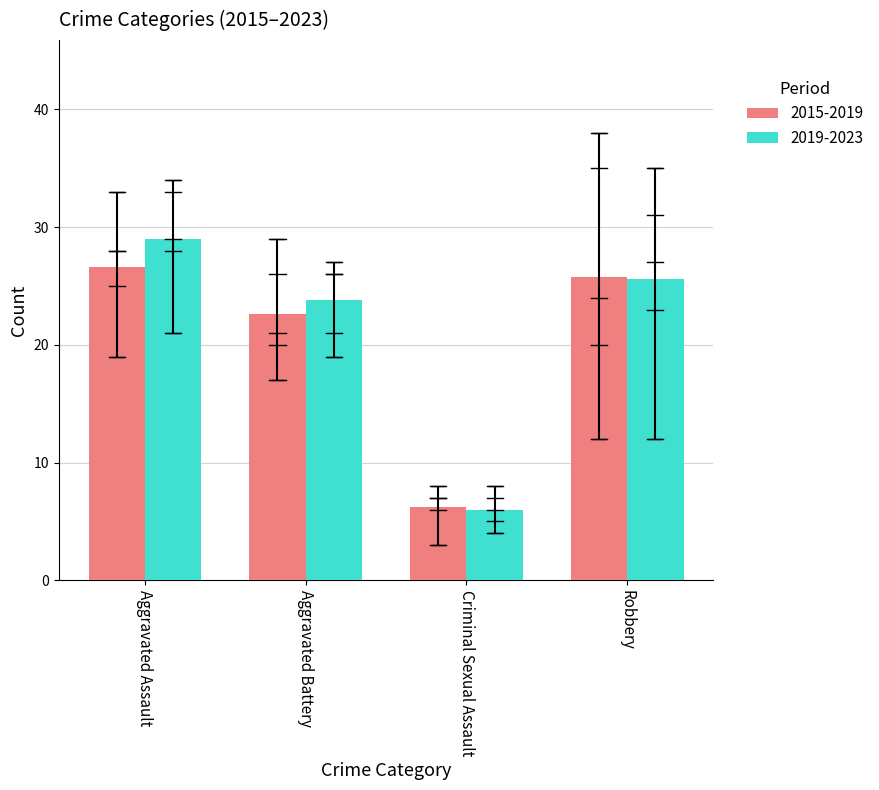

Is it true that 2019-2023 equals 23.8 at Aggravated Battery?

True